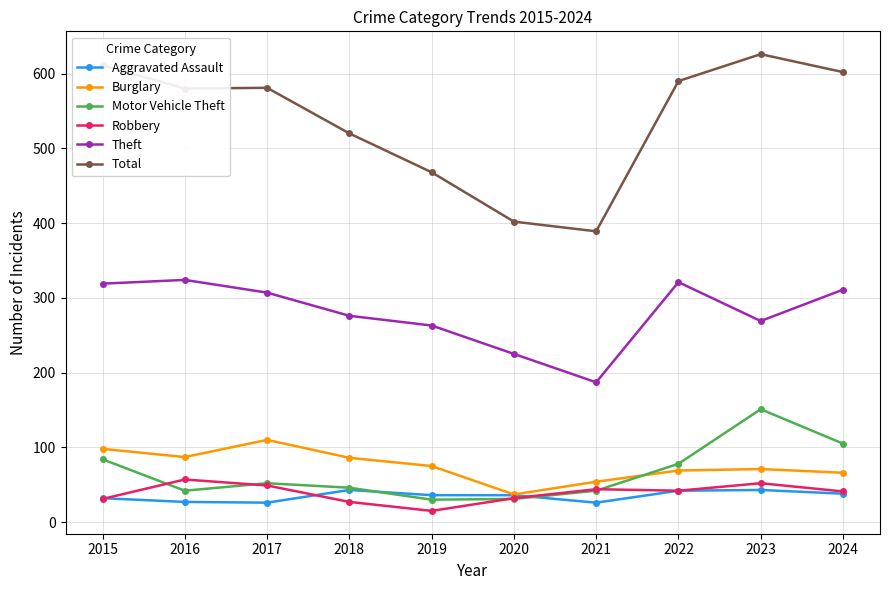

What is the approximate value of Total at 2019?

468